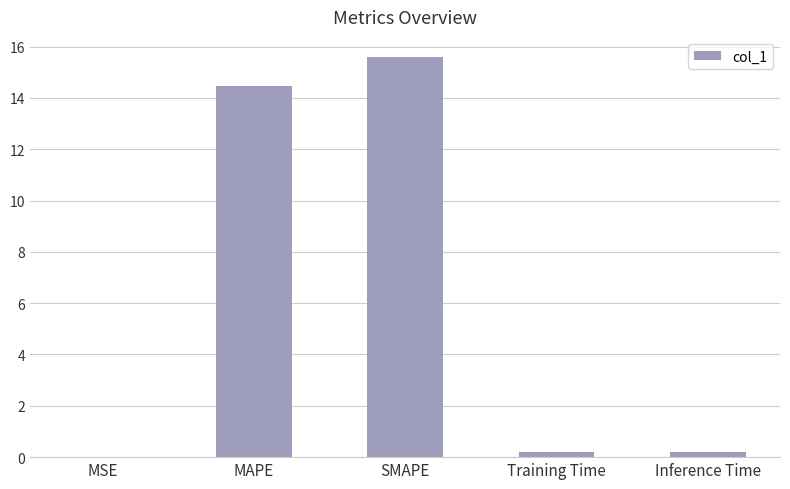

What is the sum of all values?

30.5